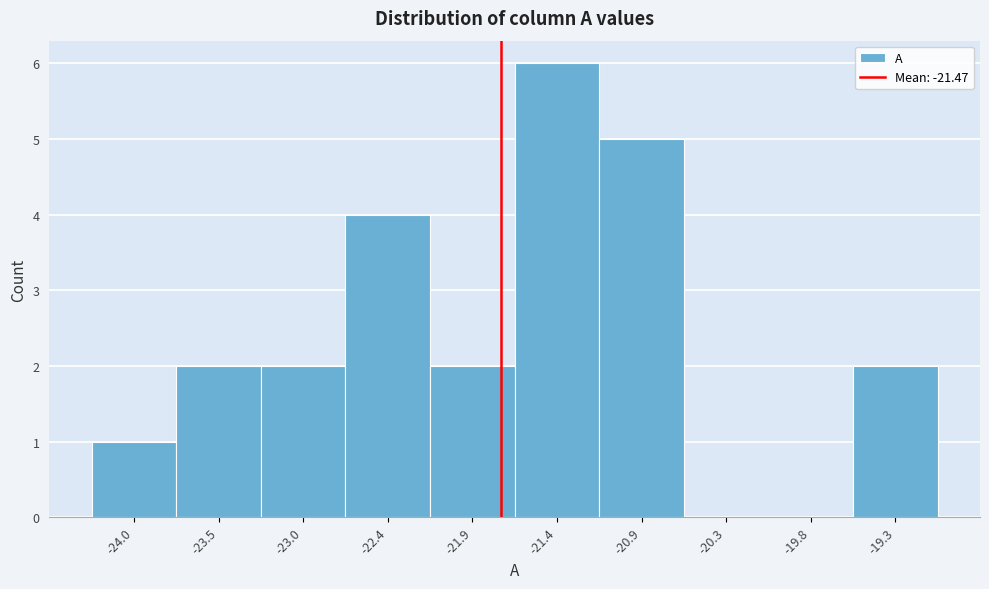

Approximately how many times larger is the value at -22.4 compared to -23.0?

2.0